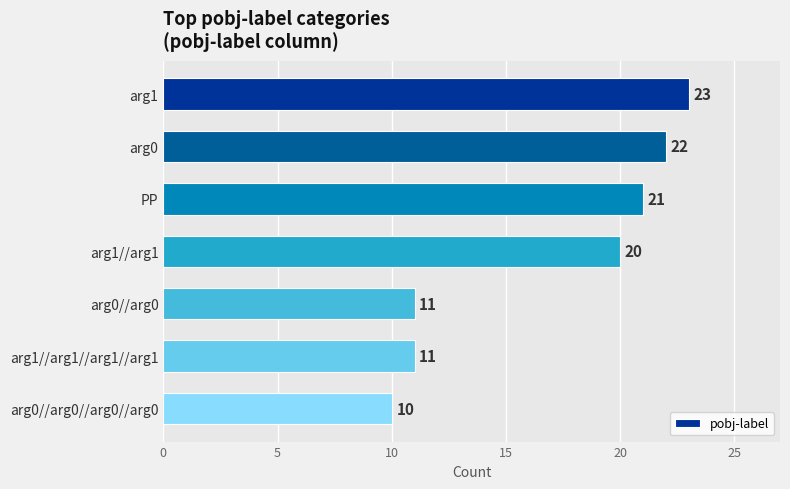

Which has a higher value, arg1//arg1//arg1//arg1 or arg0//arg0//arg0//arg0?

arg1//arg1//arg1//arg1